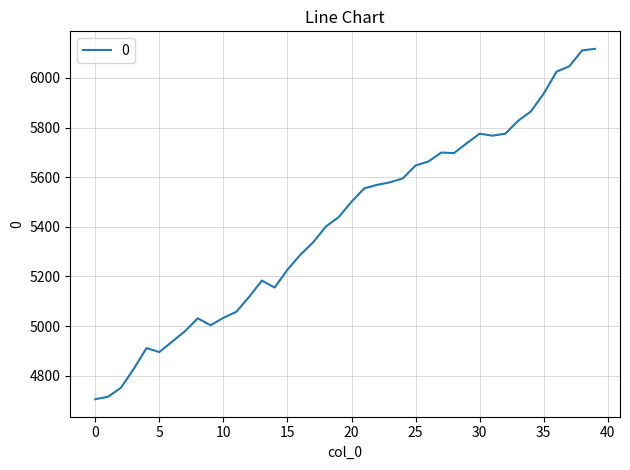

Does the chart display data point markers on the line(s)?

No